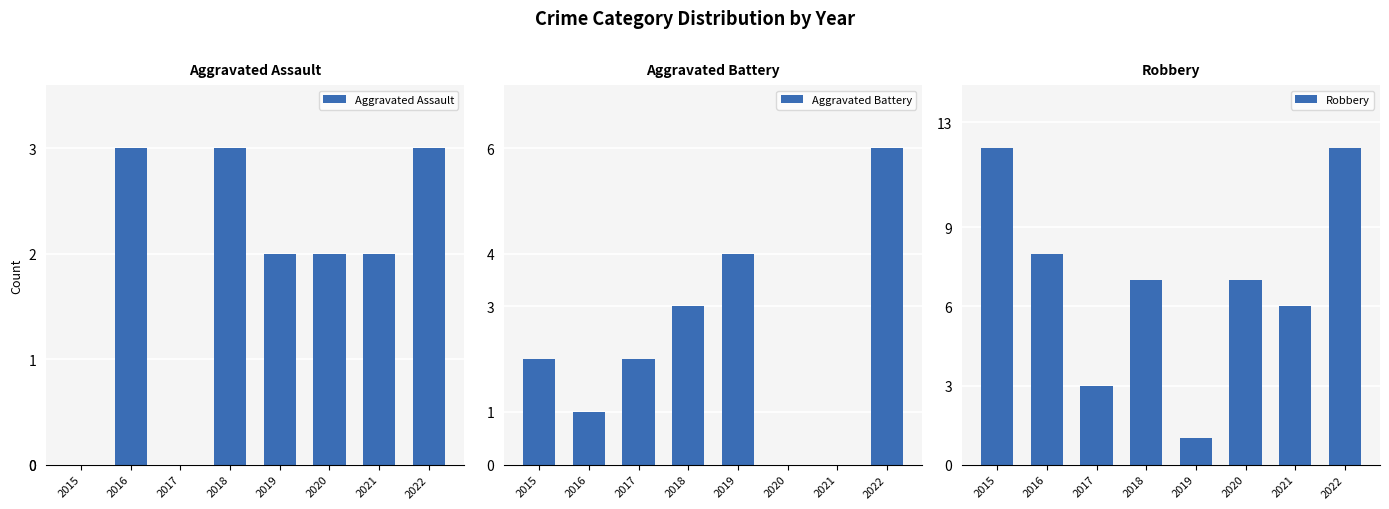

Is the value of Aggravated Battery at 2020 greater than the value of Aggravated Assault at 2017?

No